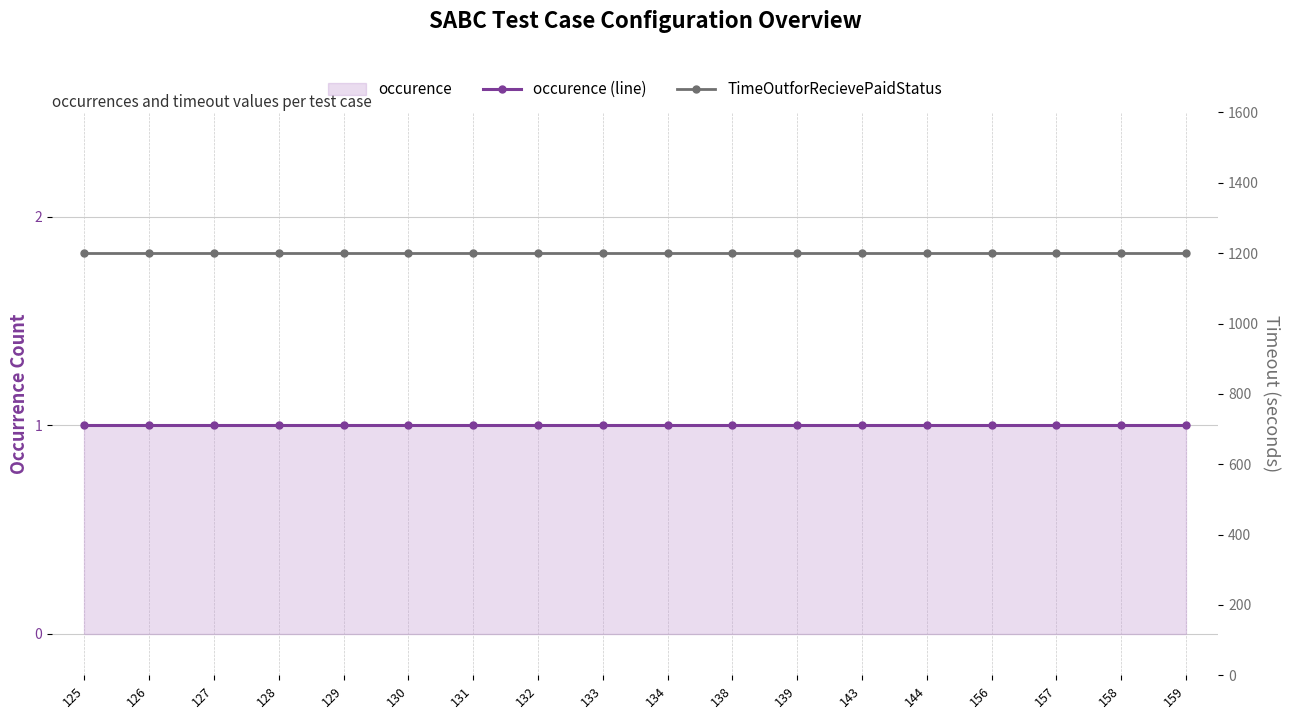

Rank the categories by occurence (line) value from lowest to highest.

125, 126, 127, 128, 129, 130, 131, 132, 133, 134, 138, 139, 143, 144, 156, 157, 158, 159